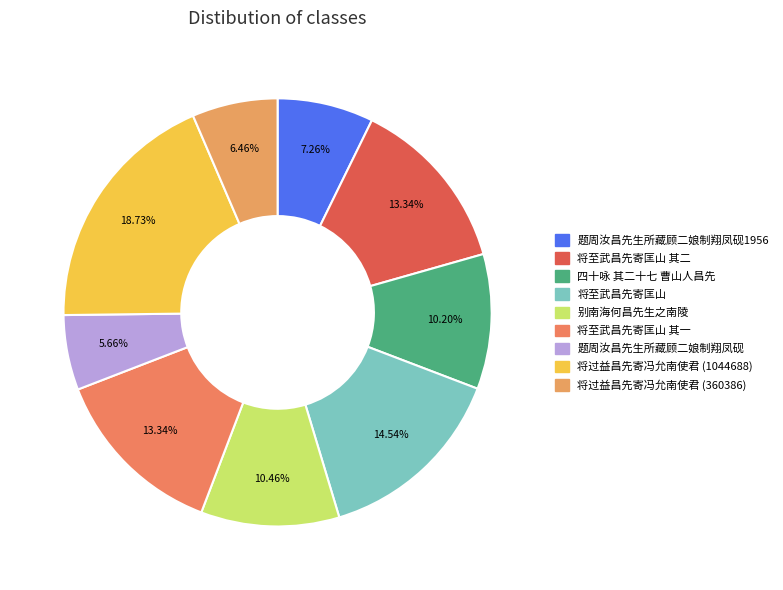

Which category has the biggest portion of the pie?

将过益昌先寄冯允南使君